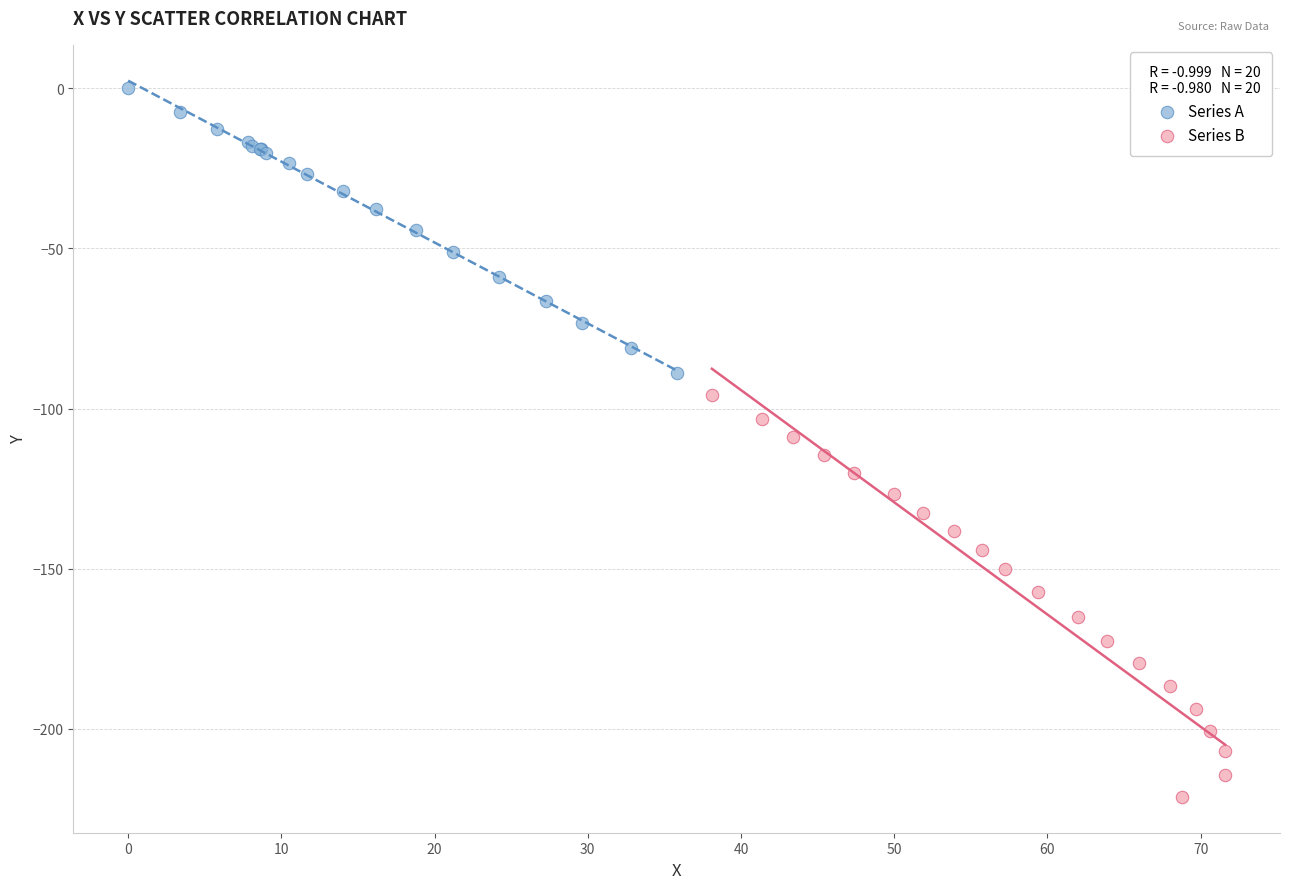

What are all the series names shown in the legend?

Series A, Series B